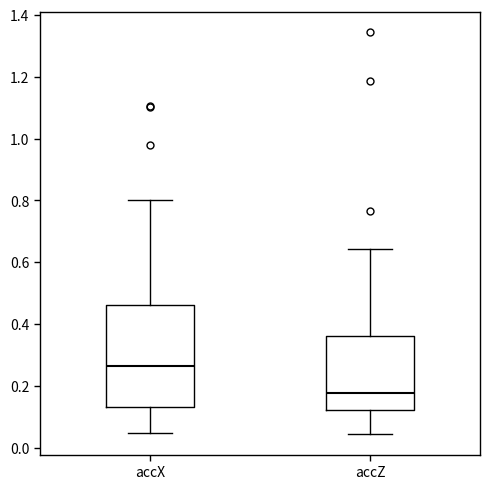

Reading left to right, transcribe this box plot: for each box, give where its median line is, the range the box spans, and where its two whiskers end, as read against the y-axis. The values are not printed on the chart, so give them approximately, as read against the axis.

accX: median 0.26, box 0.14 to 0.46, whiskers 0.04 to 0.80
accZ: median 0.18, box 0.12 to 0.36, whiskers 0.04 to 0.64